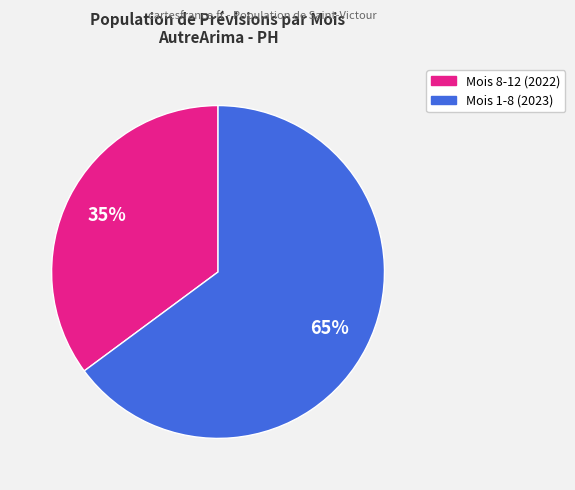

Count the number of slices in the pie.

2